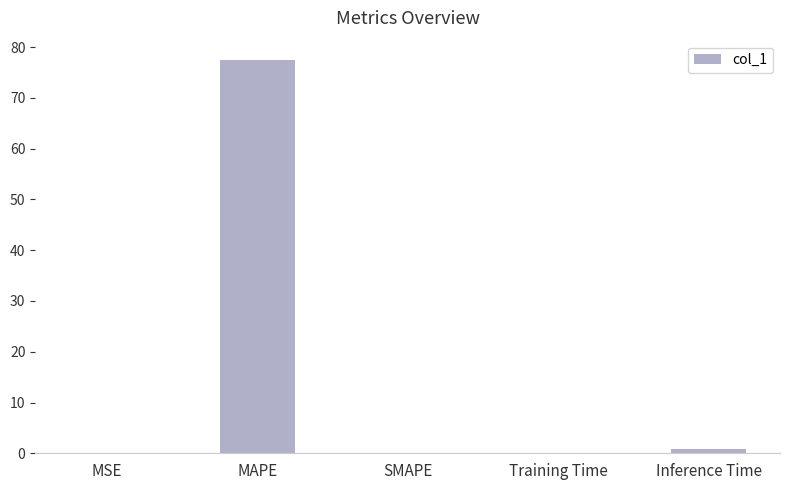

Is it true that the value at Inference Time is 0.9?

True